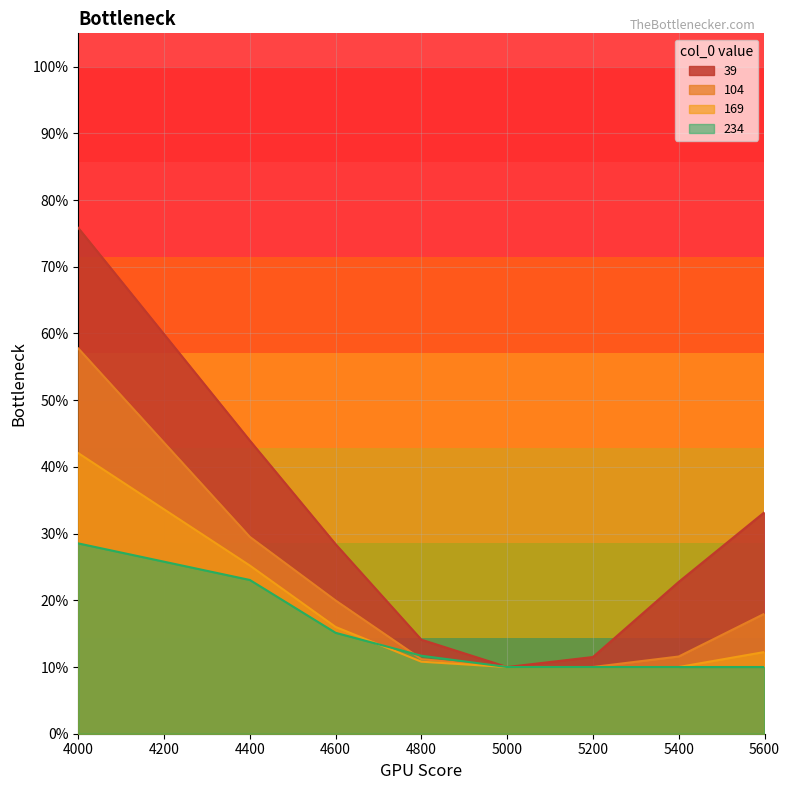

Between 4600 and 4800, which is larger?

4600